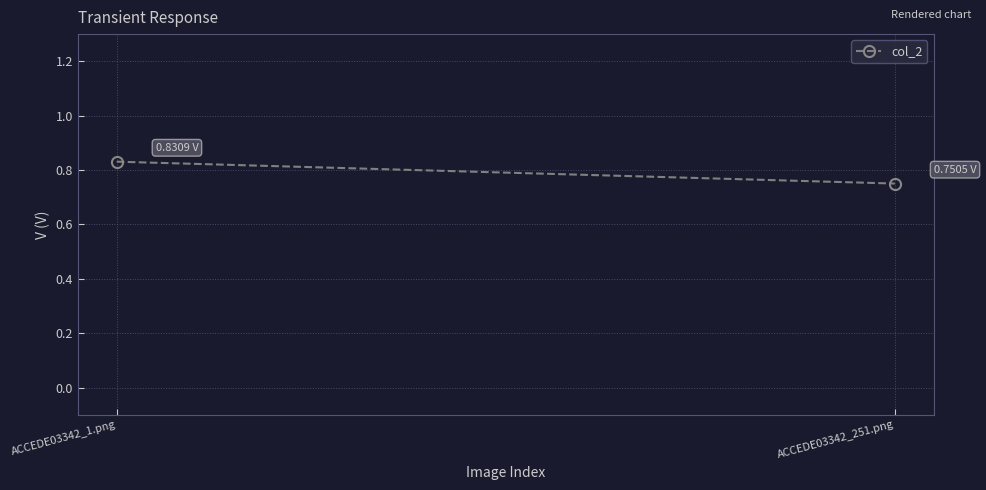

How many categories are shown in the chart?

2